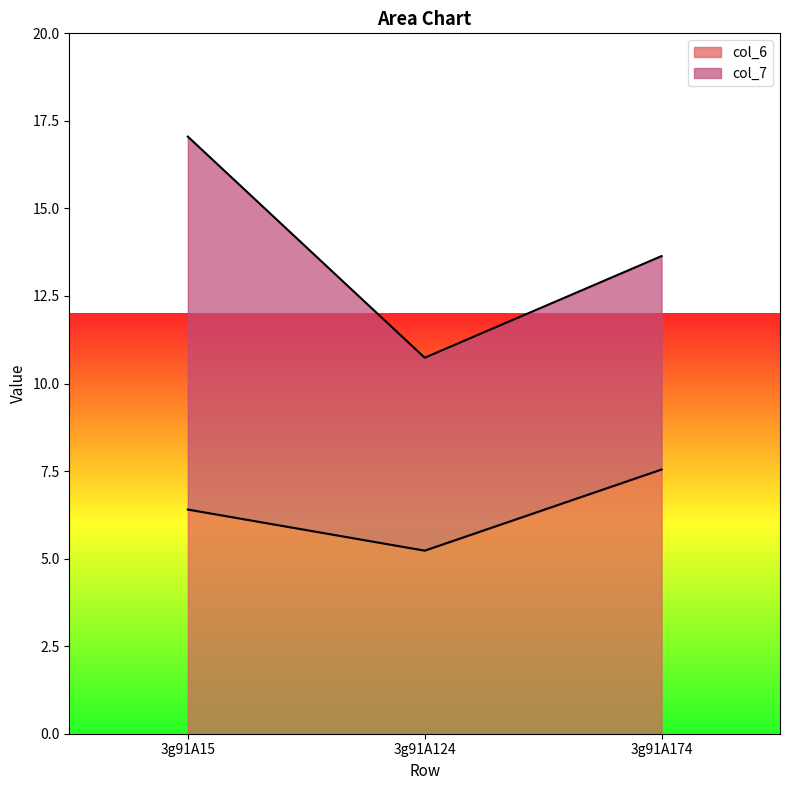

What is the sum of the values at 3g91A124 and 3g91A174?

12.8